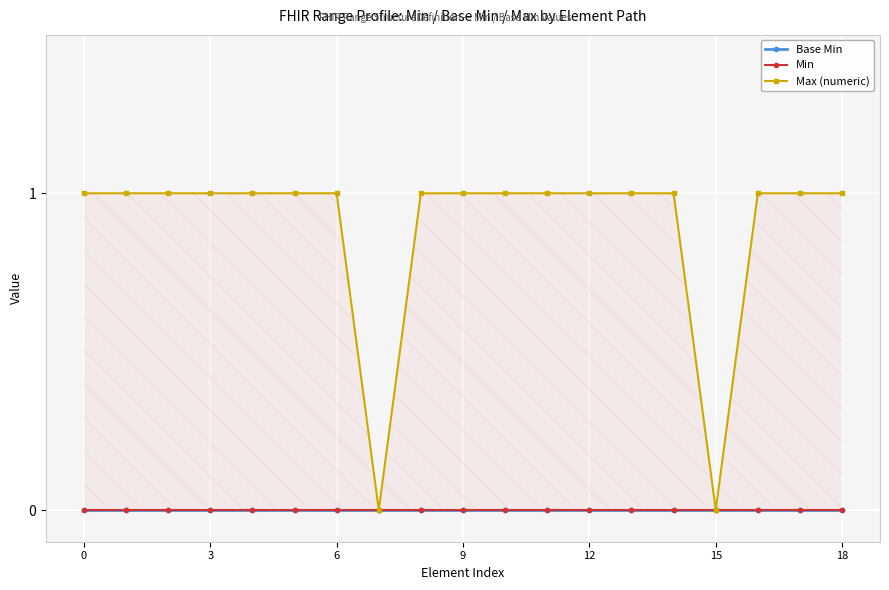

True or false: Min and Base Min cross at least once.

False